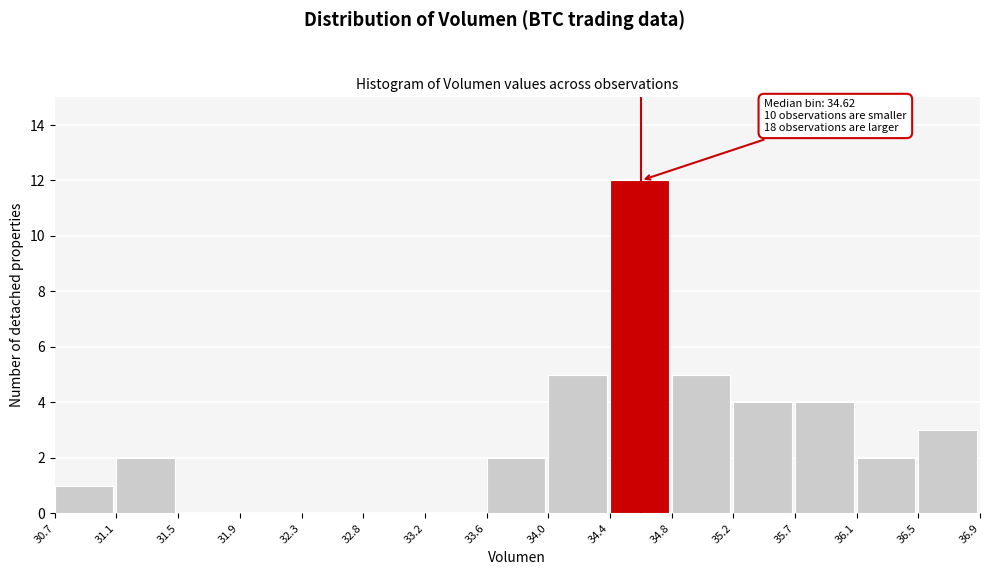

Over which range of the x-axis is the bar tallest?

34.4 to 34.8